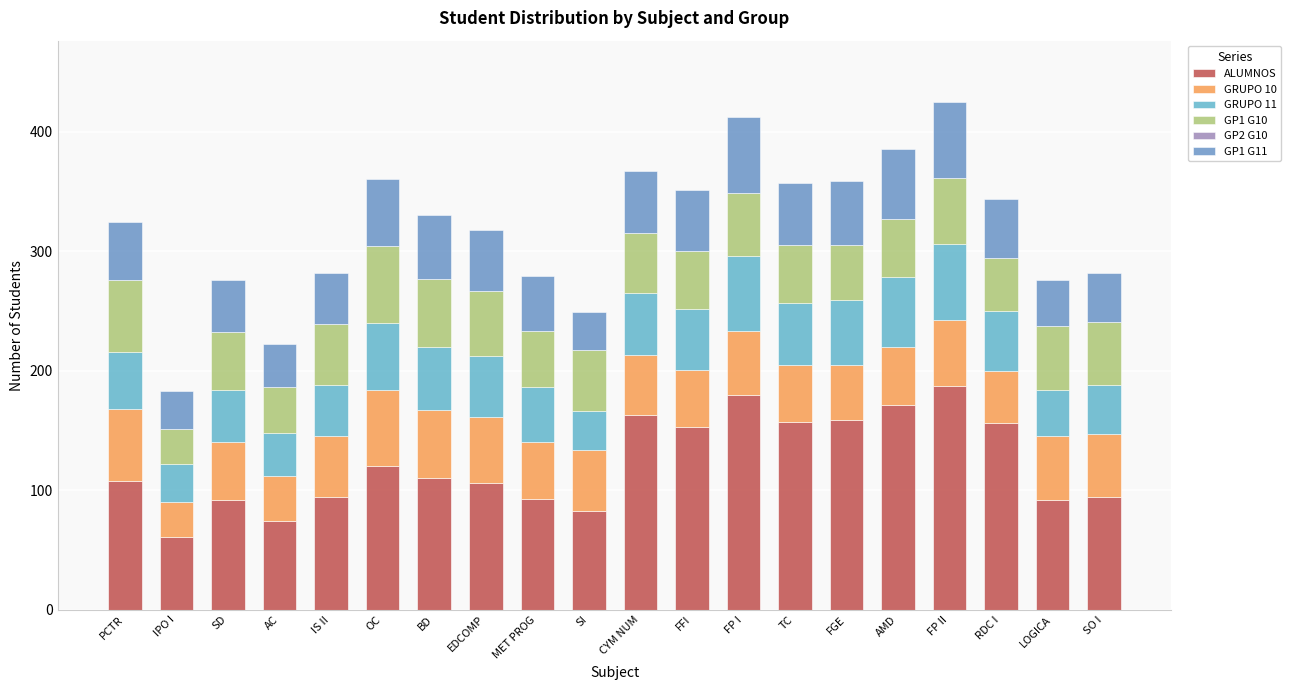

What is the total value across all series at LOGICA?

276